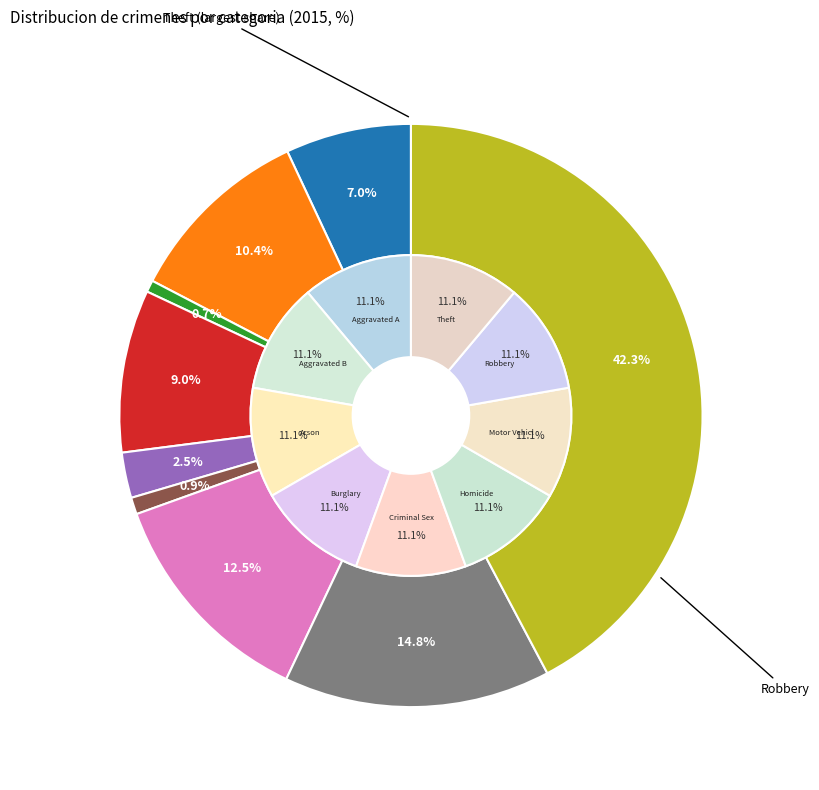

What percentage is the Motor Vehicle Theft slice, to the nearest percent?

12%